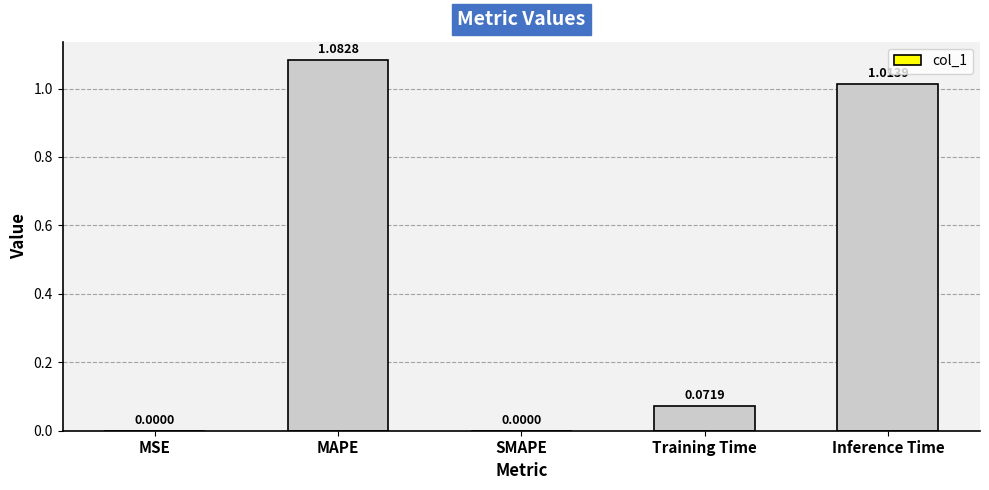

Are the bars horizontal?

No